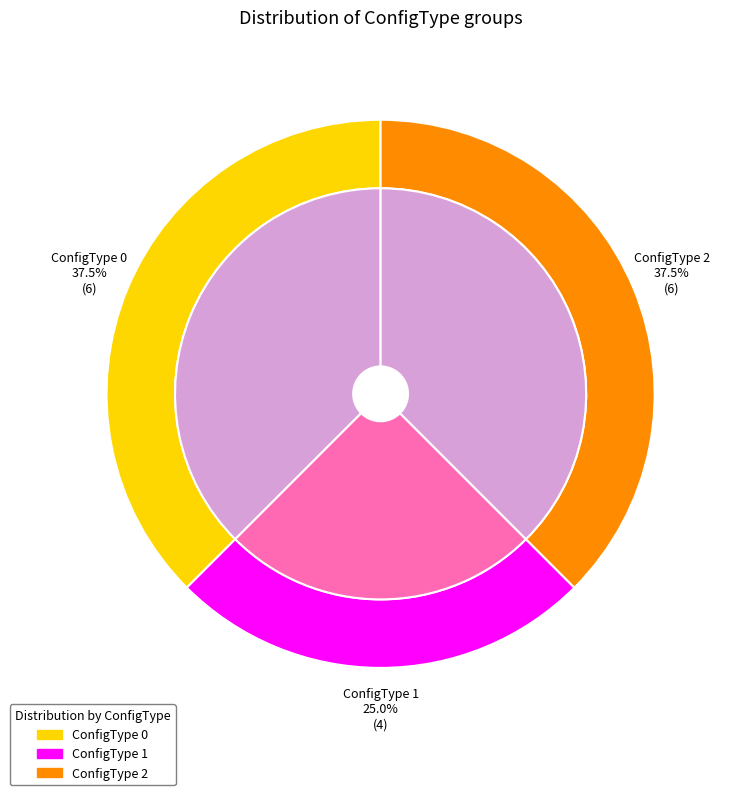

Do 2 and 0 together represent more than half of the pie?

Yes